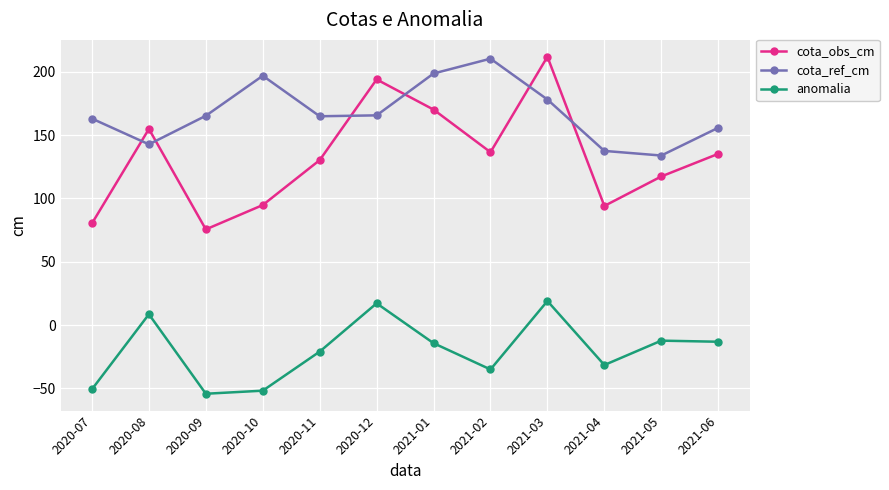

How many values in the cota_ref_cm series exceed 165?

6